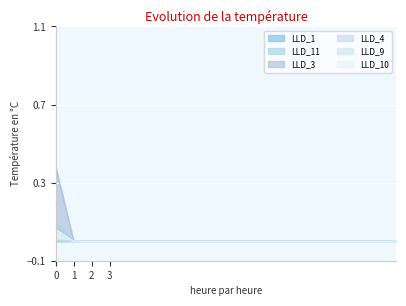

List the labels in order of LLD_10 value, largest first.

0, 1, 2, 3, 4, 5, 6, 7, 8, 9, 10, 11, 12, 13, 14, 15, 16, 17, 18, 19